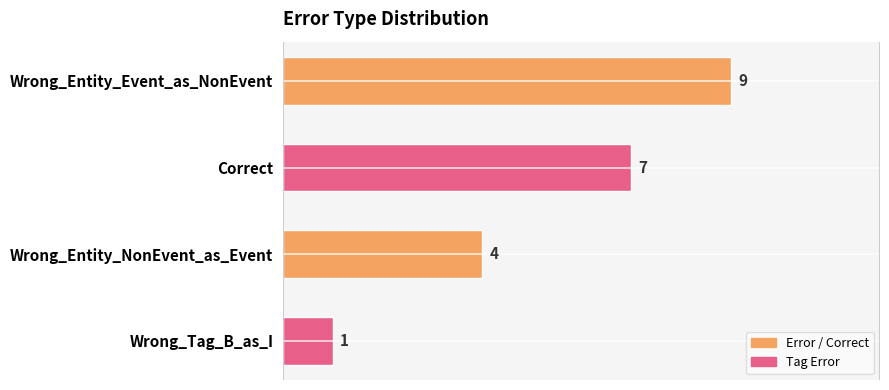

At which label is the value closest to 5?

Wrong_Entity_NonEvent_as_Event